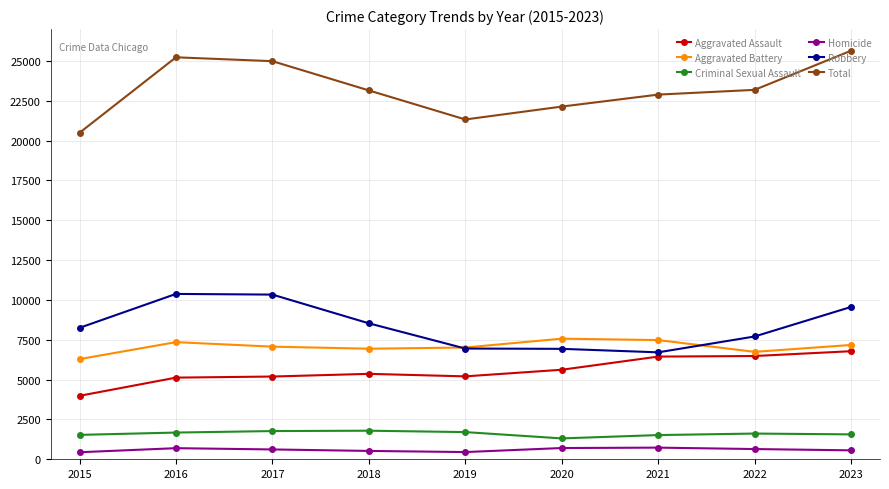

What is the maximum value shown in the chart?

25642